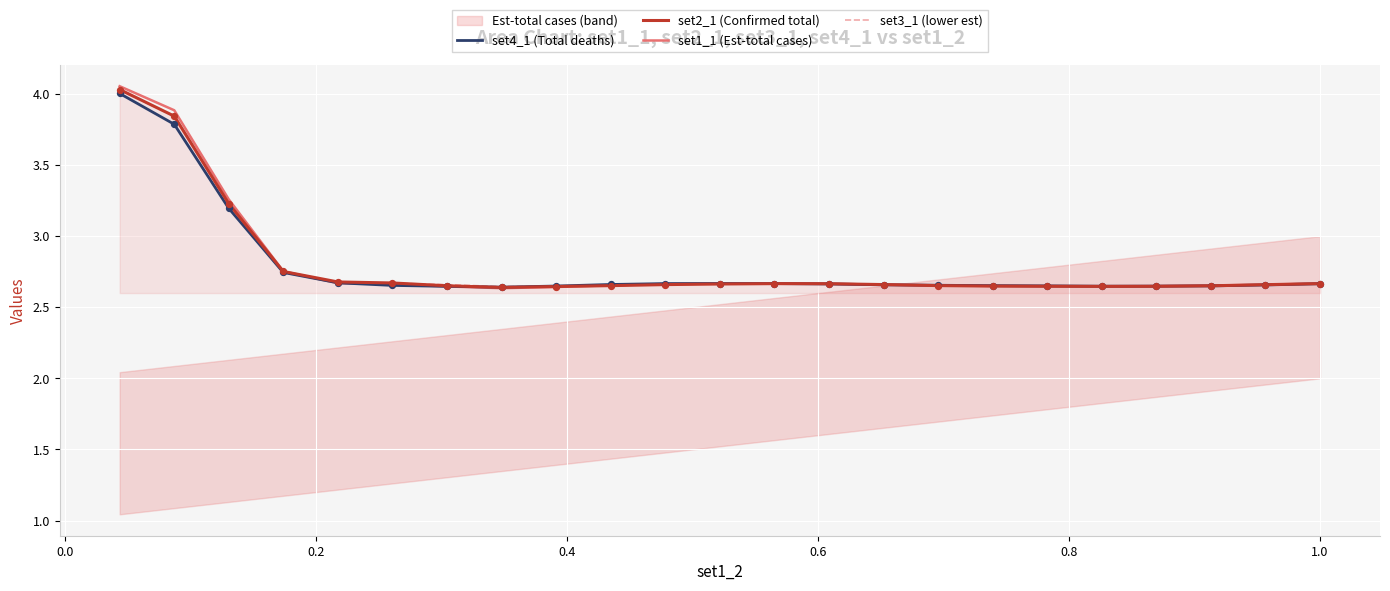

At how many categories does at least one series exceed 3?

3